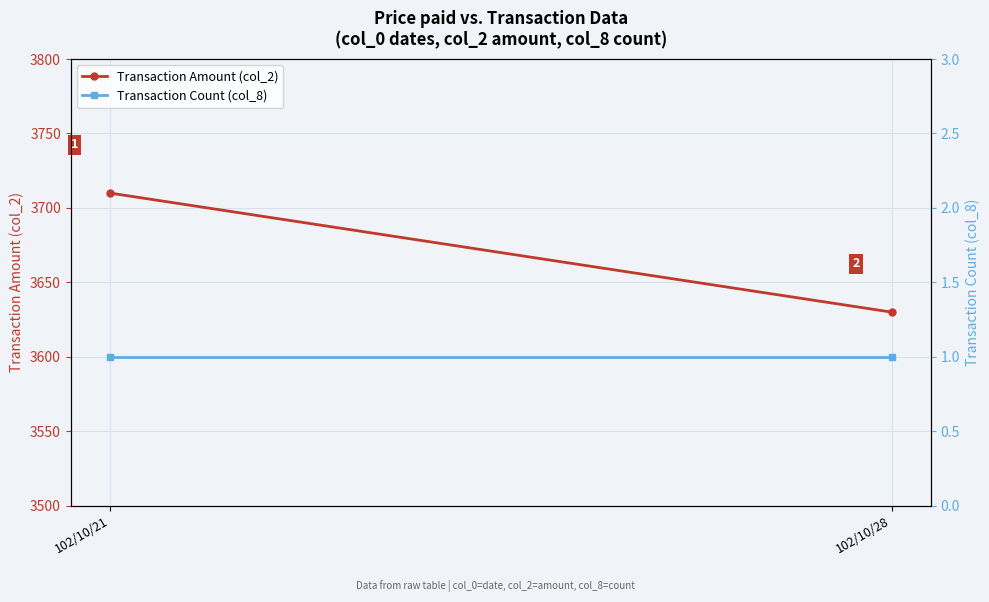

Read the Transaction Amount (col_2) value at 102/10/21, to the nearest 5.

3710